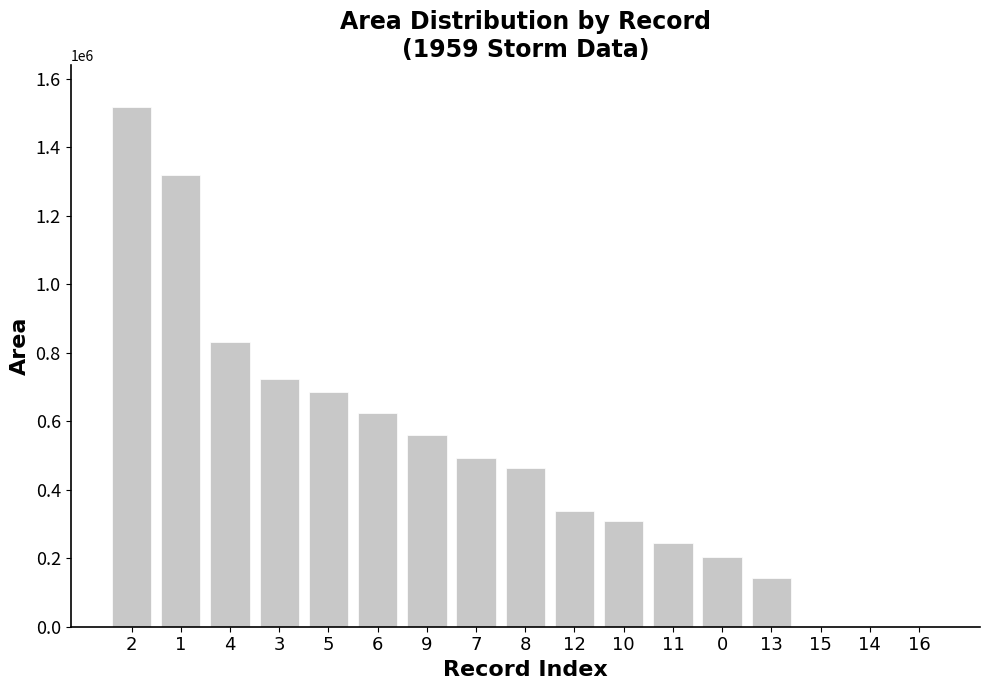

At which category does the chart reach its peak across all series?

2